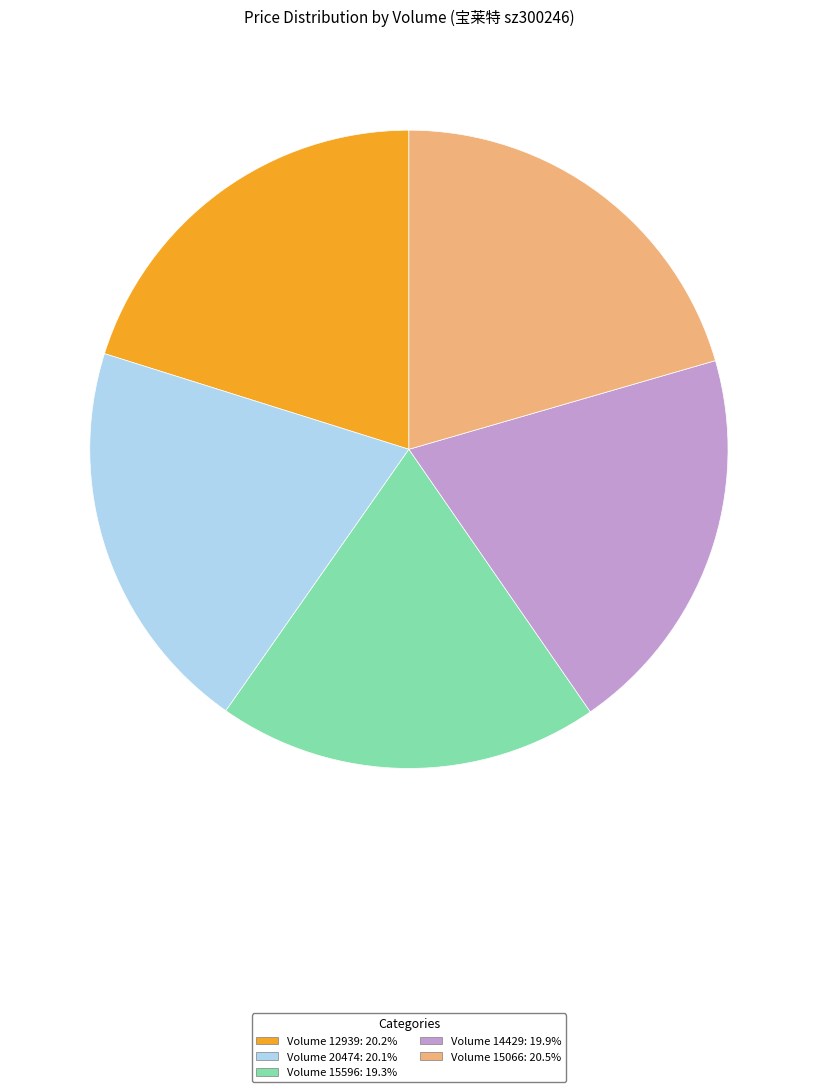

Is there a majority slice in this chart?

No